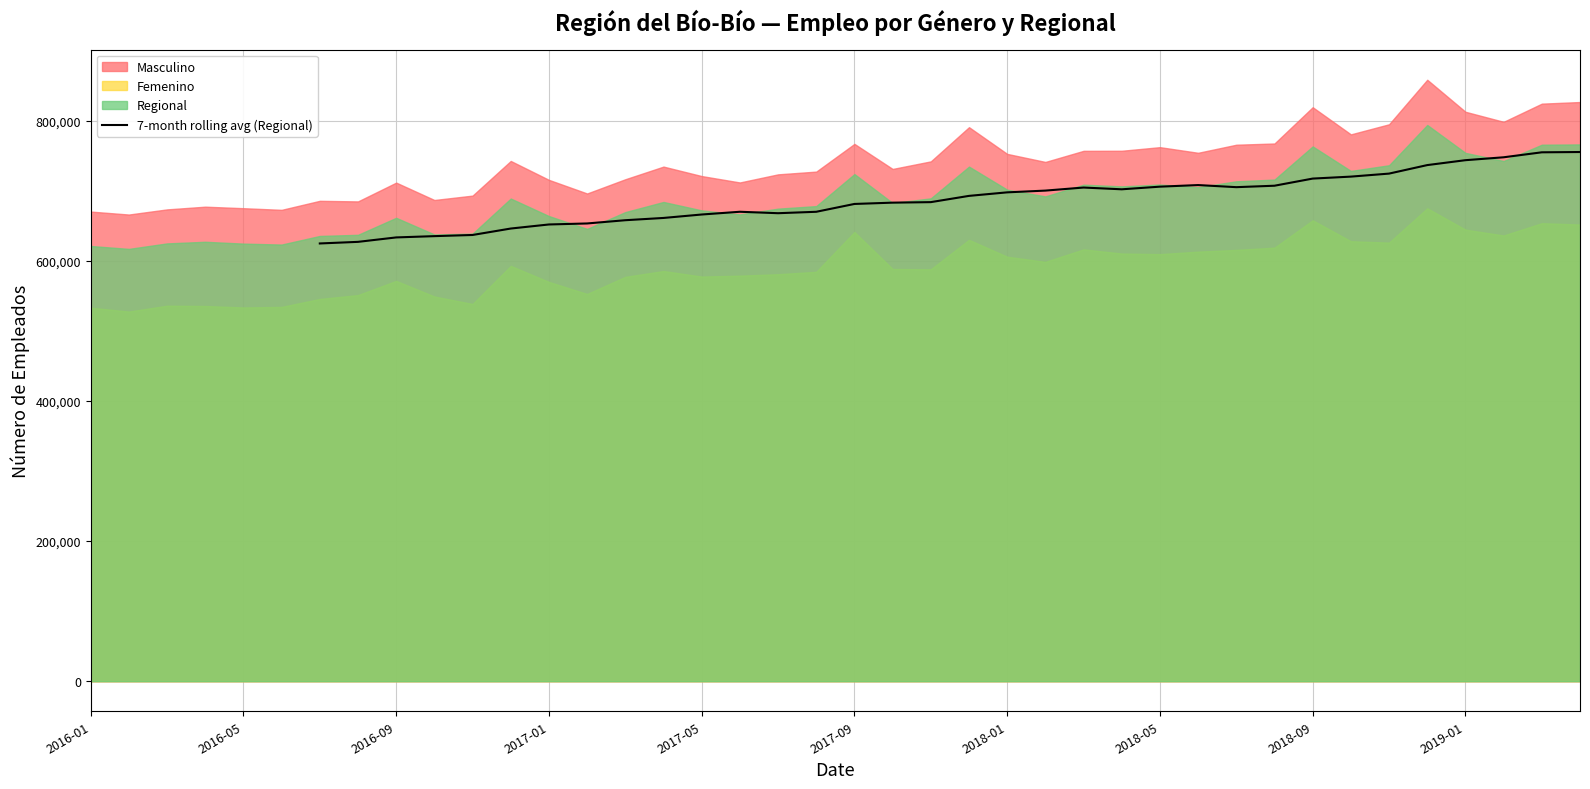

What position from the left is 2019-01?

10